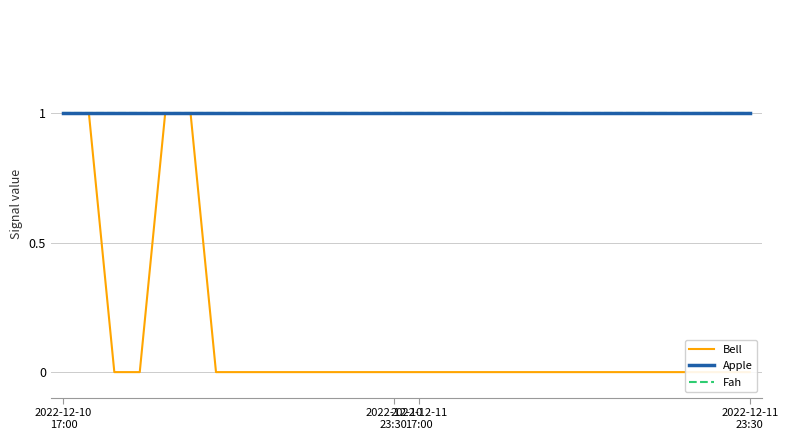

What is the sum of the Apple values at 9 and 13?

2